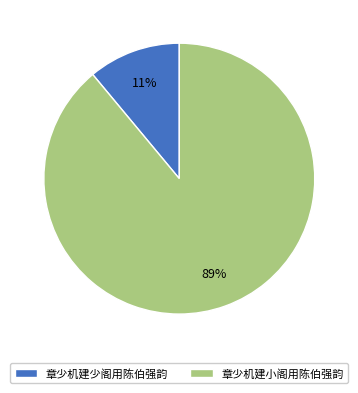

How many segments does this pie chart have?

2